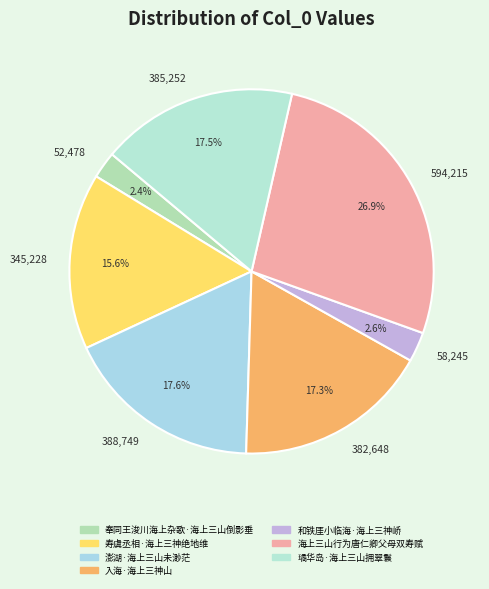

To the nearest percent, what is the difference between the largest and smallest slice percentages?

25%